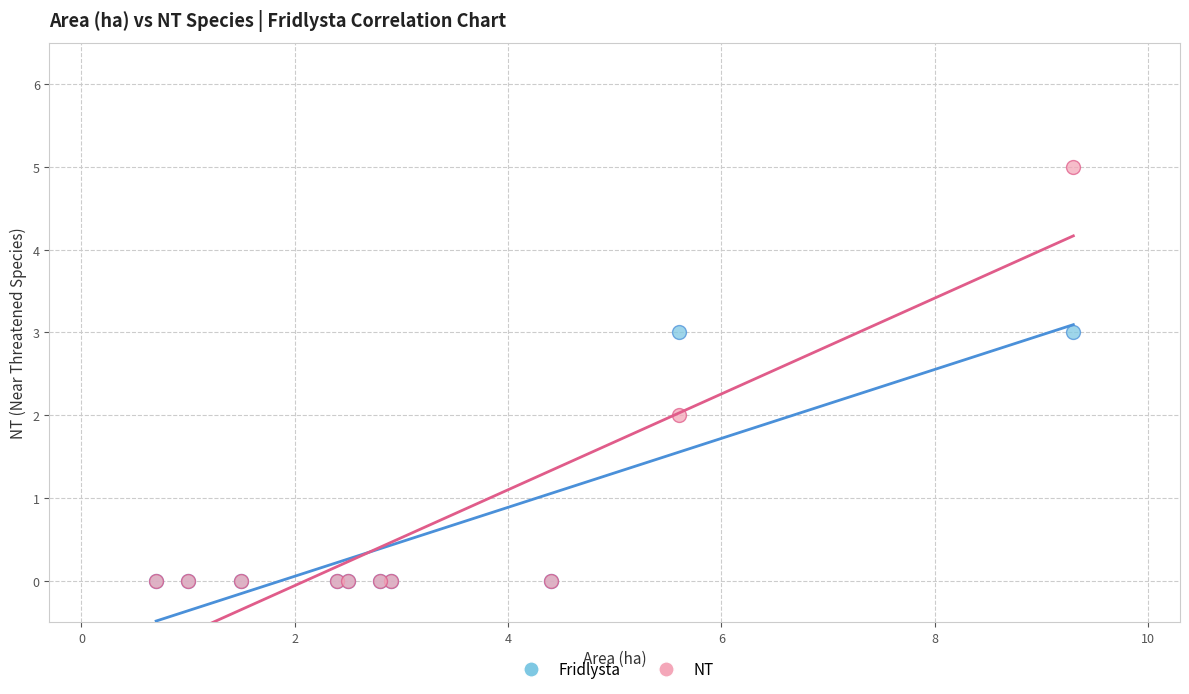

What are all the series names shown in the legend?

Fridlysta, NT